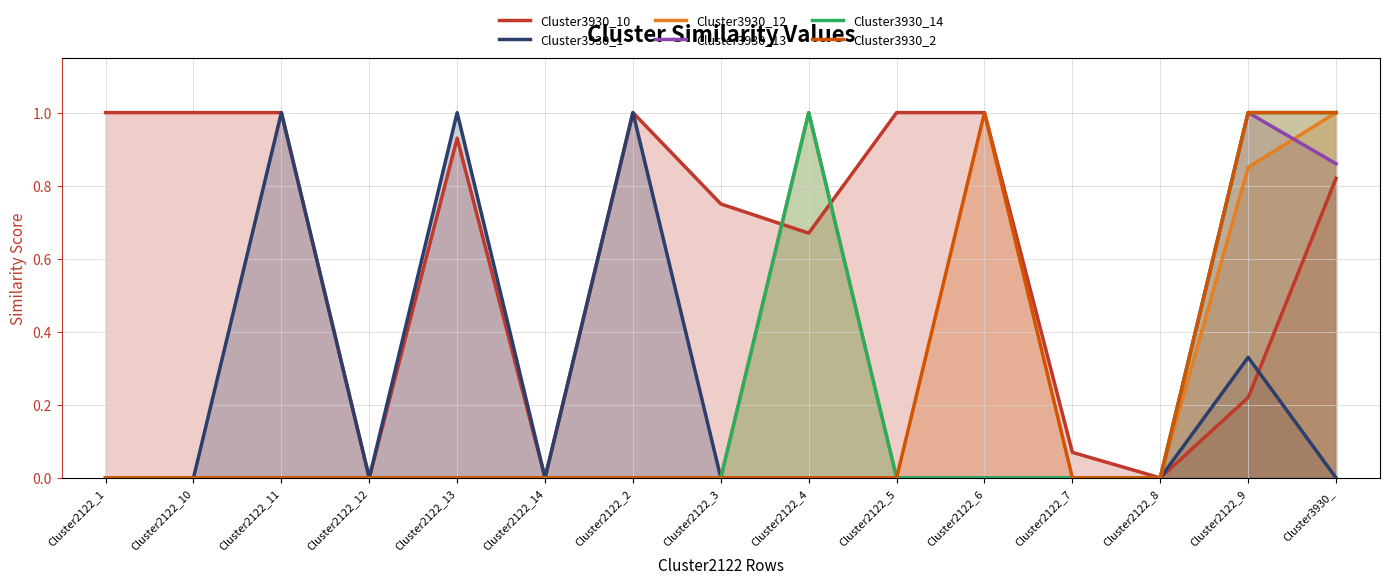

Count the number of categories in the chart.

15